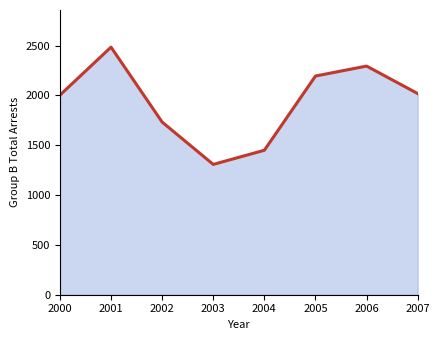

Reading left to right, extract all data points from this chart.

2000=2003	2001=2485	2002=1733	2003=1308	2004=1450	2005=2195	2006=2295	2007=2019